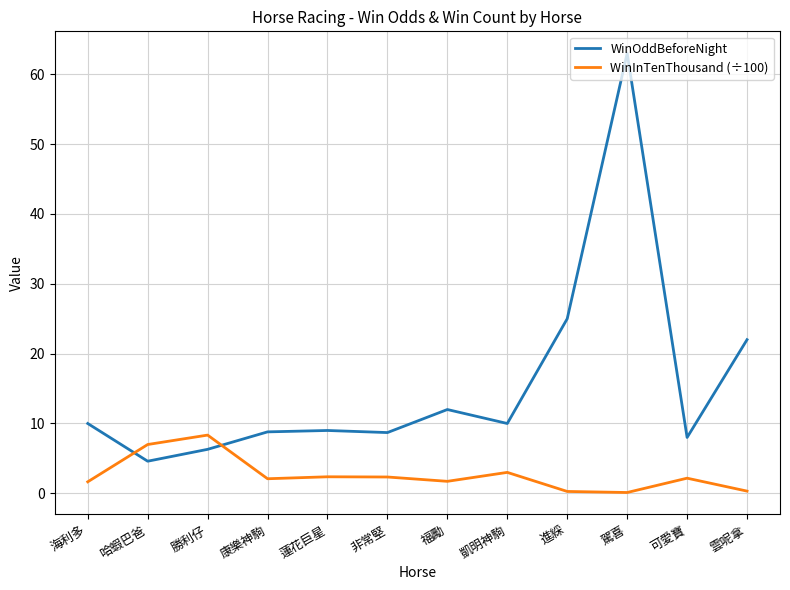

True or false: WinInTenThousand (÷100) has more than 2 interior local peaks.

True